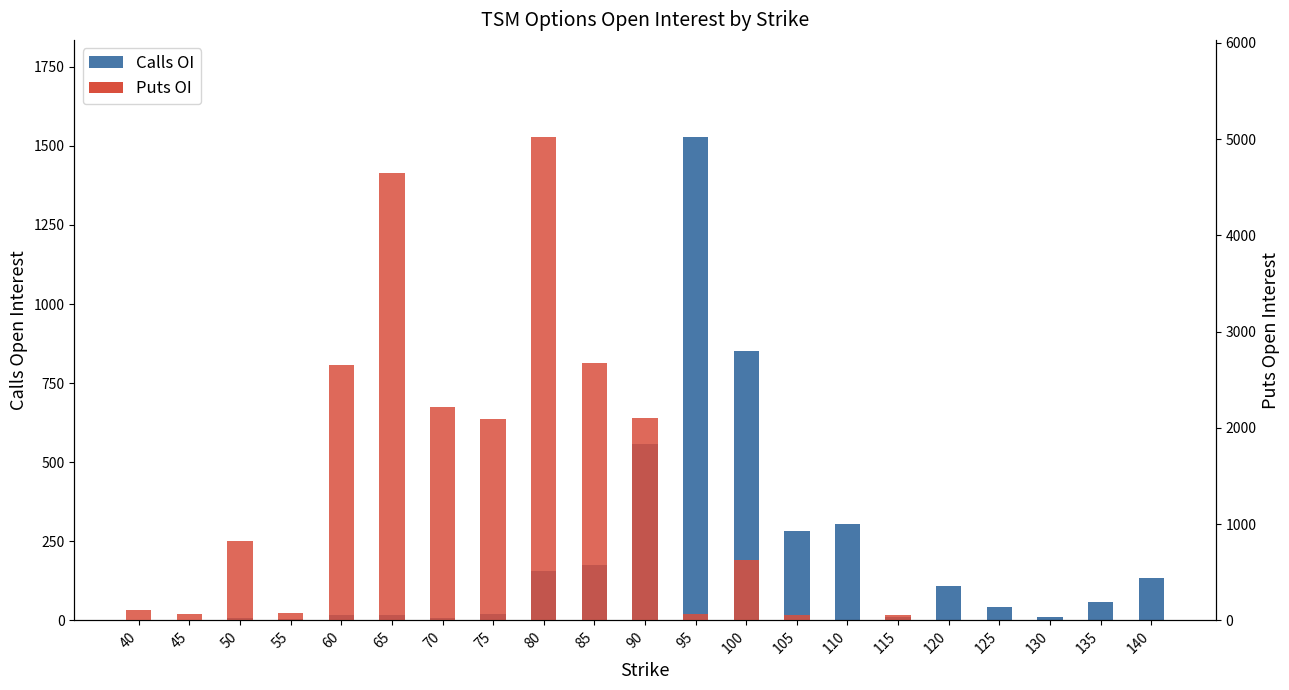

How many groups of bars are there?

21